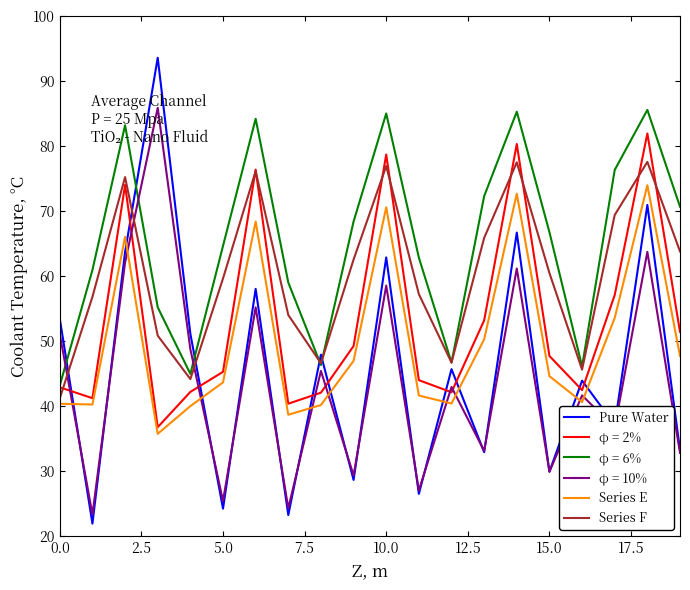

What is the difference between the second highest and second lowest values in the Series F series?

33.3